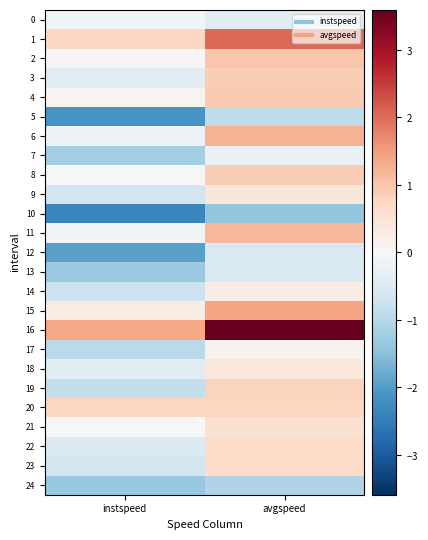

Reading left to right, what are all the values shown in this chart?

0: instspeed=-0.1	avgspeed=-0.4
1: instspeed=0.7	avgspeed=2.0
2: instspeed=0.0	avgspeed=1.0
3: instspeed=-0.4	avgspeed=0.9
4: instspeed=0.1	avgspeed=0.9
5: instspeed=-2.1	avgspeed=-0.9
6: instspeed=-0.2	avgspeed=1.2
7: instspeed=-1.2	avgspeed=-0.2
8: instspeed=-0.0	avgspeed=0.9
9: instspeed=-0.7	avgspeed=0.4
10: instspeed=-2.3	avgspeed=-1.4
11: instspeed=-0.1	avgspeed=1.2
12: instspeed=-1.9	avgspeed=-0.5
13: instspeed=-1.3	avgspeed=-0.5
14: instspeed=-0.8	avgspeed=0.3
15: instspeed=0.3	avgspeed=1.4
16: instspeed=1.4	avgspeed=3.6
17: instspeed=-1.0	avgspeed=0.1
18: instspeed=-0.4	avgspeed=0.4
19: instspeed=-0.8	avgspeed=0.8
20: instspeed=0.8	avgspeed=0.8
21: instspeed=-0.0	avgspeed=0.5
22: instspeed=-0.5	avgspeed=0.7
23: instspeed=-0.7	avgspeed=0.7
24: instspeed=-1.4	avgspeed=-1.1